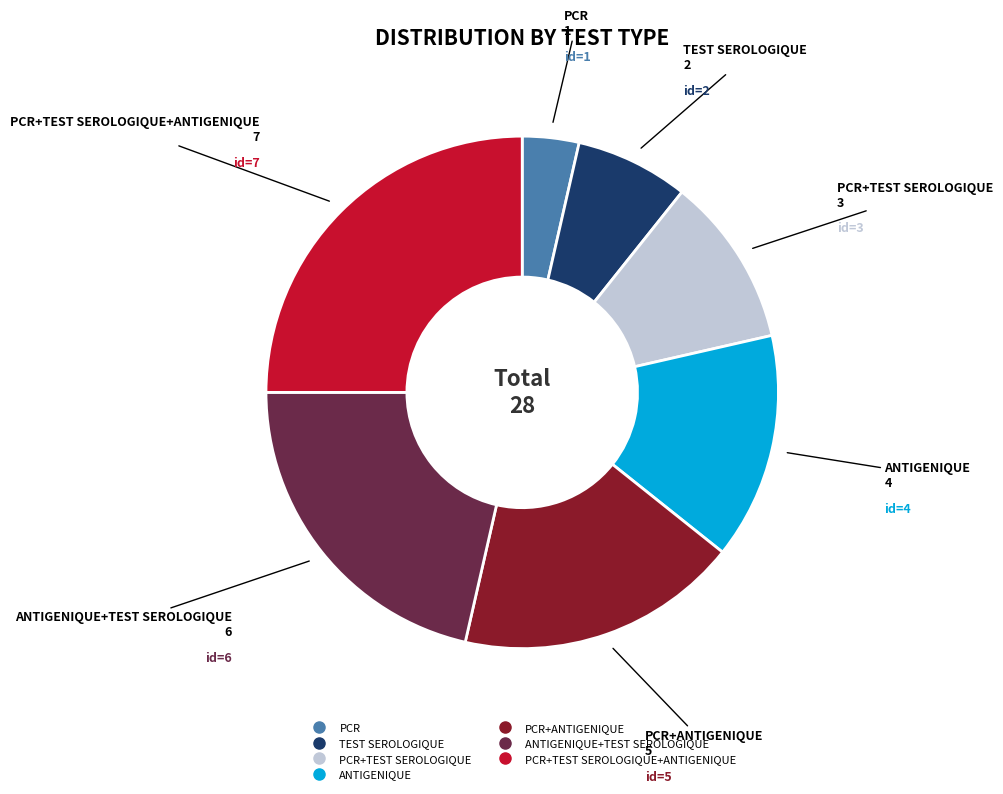

Does any single category account for the majority?

No